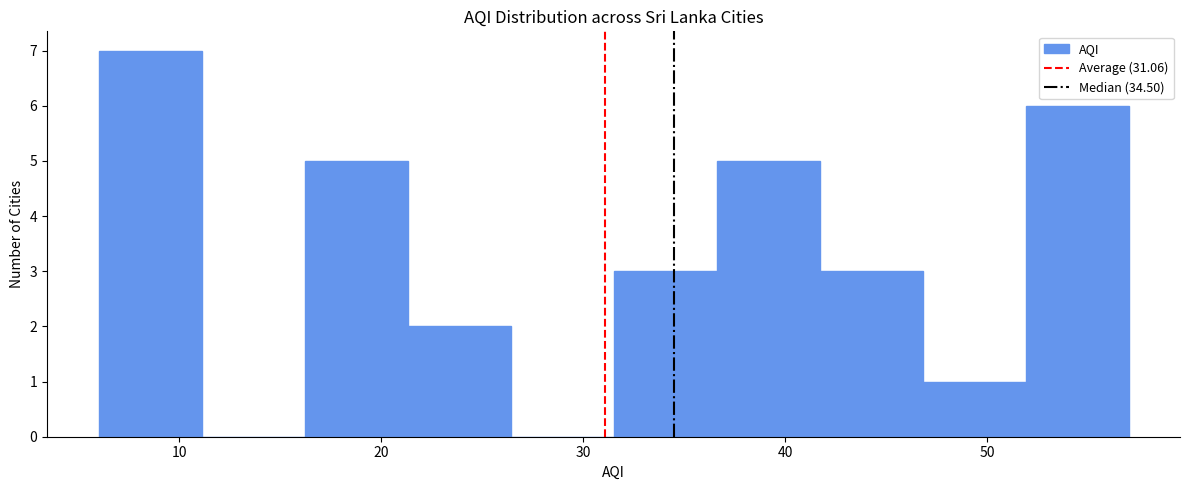

Reading left to right, list every bar in this chart as the range it spans on the x-axis followed by its height. Neither the bar edges nor the heights are printed on the chart, so give them approximately, as read against the axes.

6.0 to 11.1: 7
11.1 to 16.2: 0
16.2 to 21.3: 5
21.3 to 26.4: 2
26.4 to 31.5: 0
31.5 to 36.6: 3
36.6 to 41.7: 5
41.7 to 46.8: 3
46.8 to 51.9: 1
51.9 to 57.0: 6